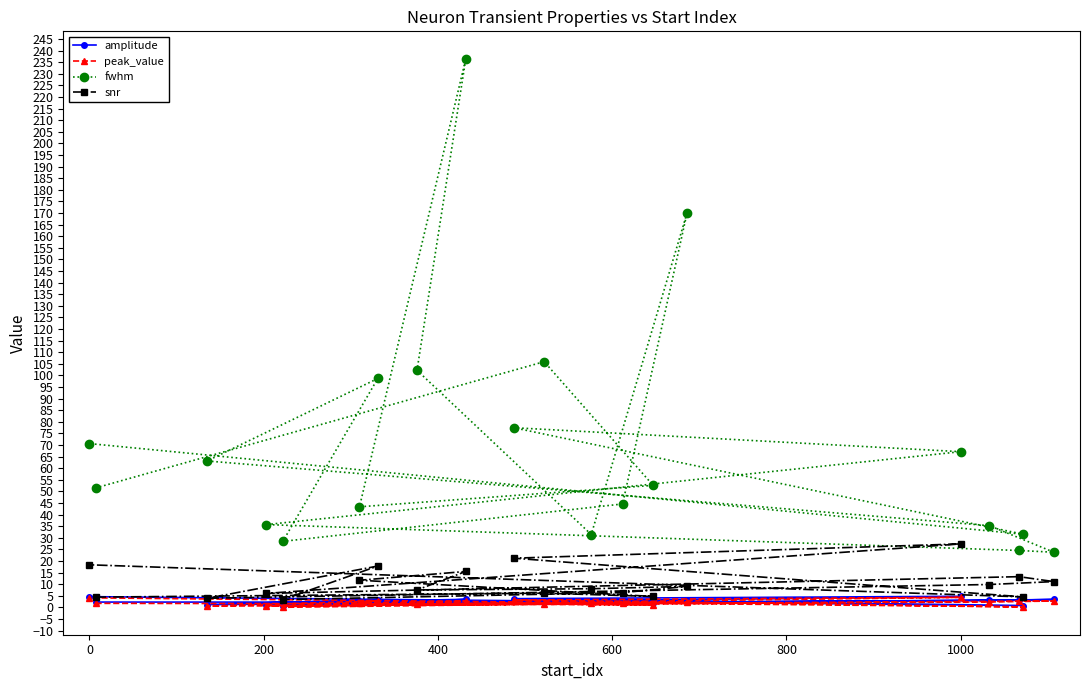

Rank the series by their maximum value, from highest to lowest.

fwhm, snr, amplitude, peak_value